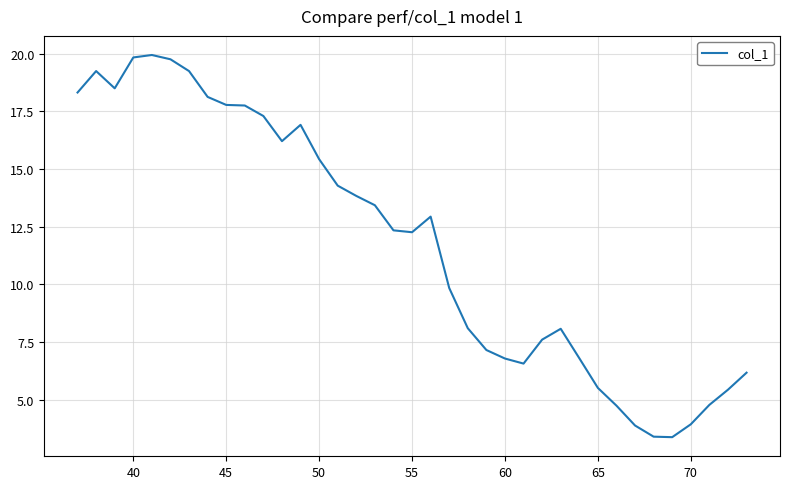

What is the average value?

11.8